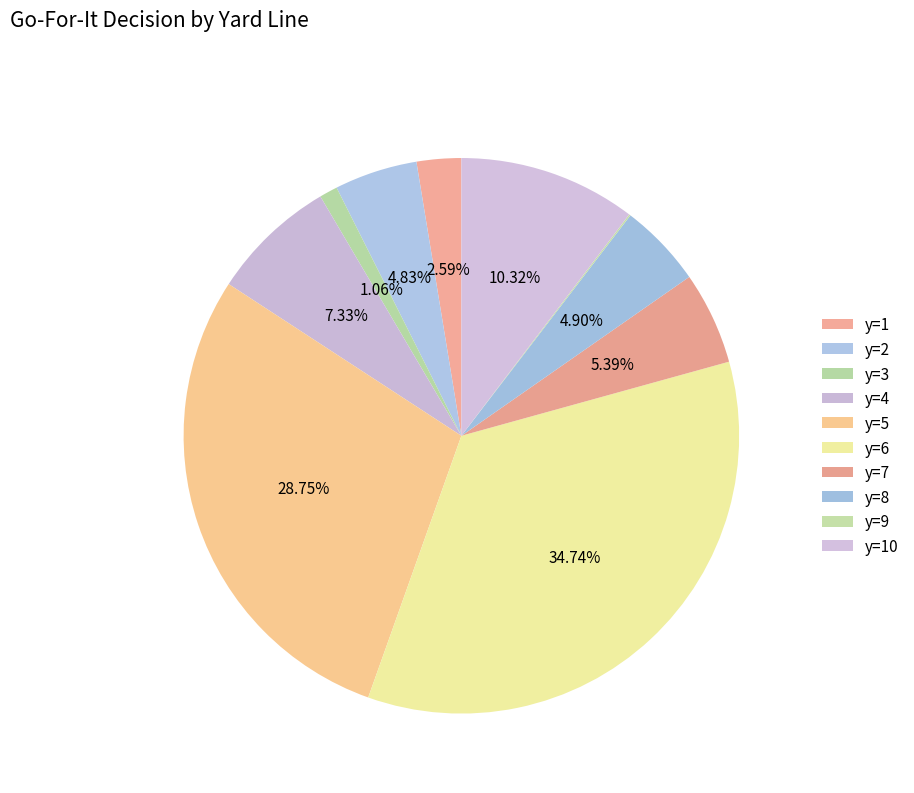

What percentage is the y=1 slice, to the nearest percent?

3%